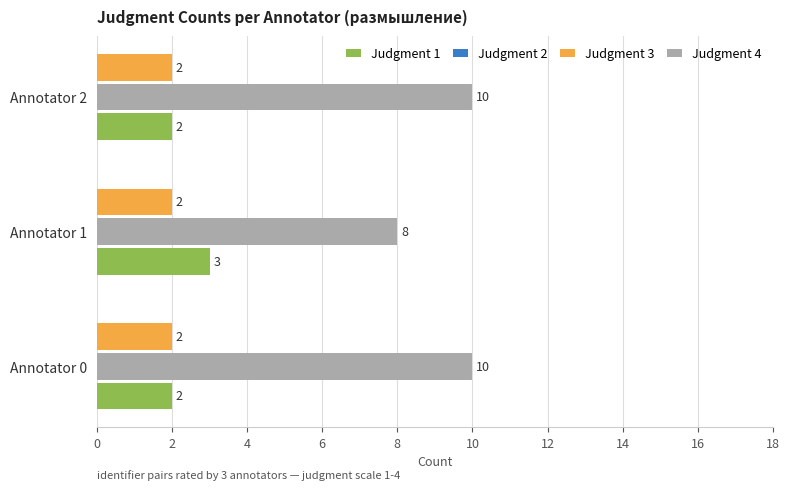

Which series has the largest total across all categories?

Judgment 4